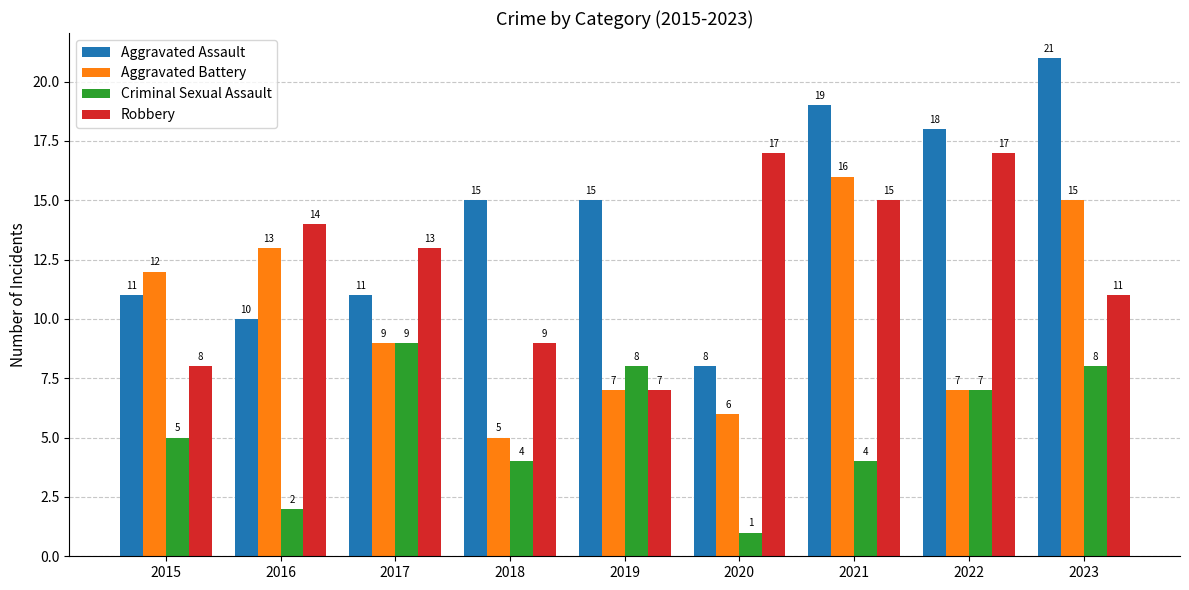

What is the maximum value for Robbery?

17